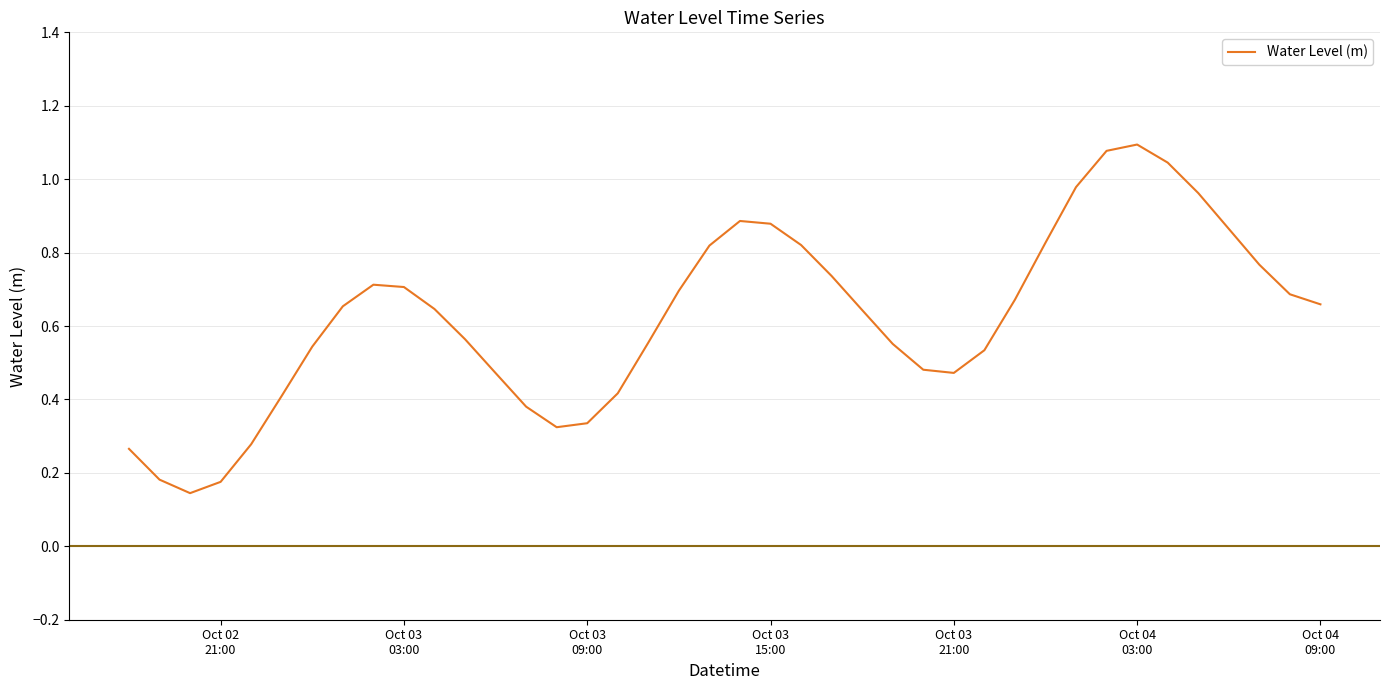

How many lines are shown in the chart?

1